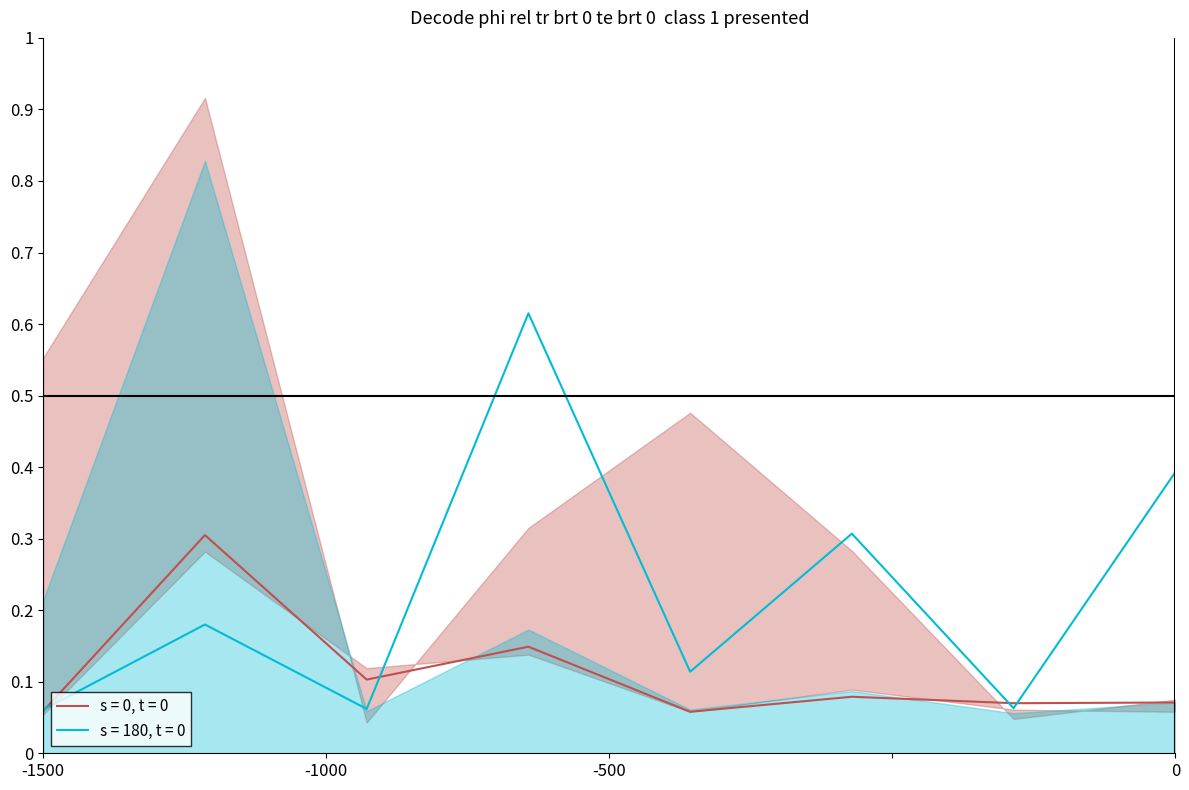

Is it true that s = 180, t = 0 equals 0.4 at 0?

True